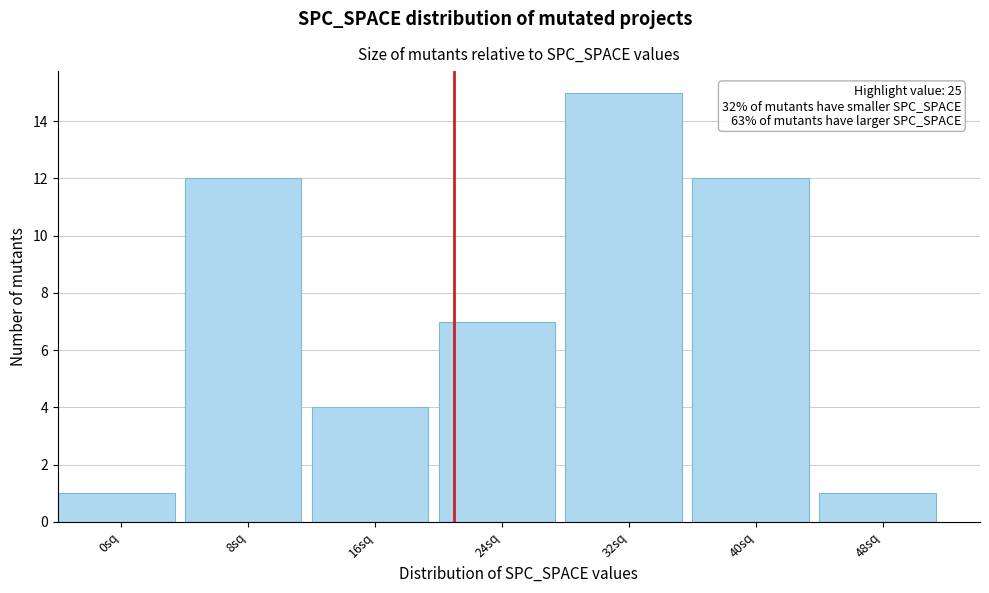

Reading left to right, list all the values displayed in this chart.

1	12	4	7	15	12	1